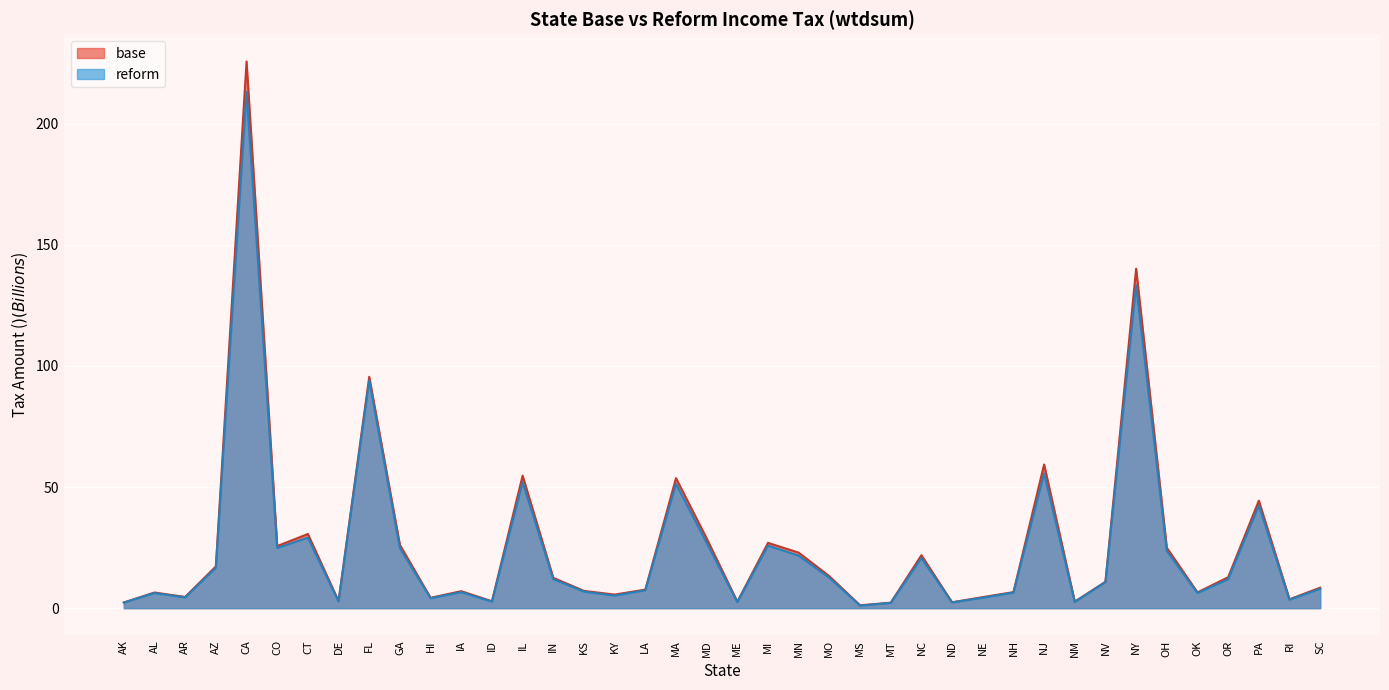

Reading left to right, list all the values displayed in this chart.

base: 2.3	6.4	4.6	17.2	225.7	25.6	30.6	2.9	95.5	26.1	4.3	7.0	2.8	54.7	12.5	7.1	5.6	7.6	53.7	28.8	2.6	26.9	22.9	13.2	1.2	2.2	21.8	2.4	4.5	6.6	59.3	2.7	10.9	140.1	24.9	6.5	12.7	44.4	3.7	8.5
reform: 2.3	6.2	4.4	16.7	213.2	24.8	29.1	2.8	94.0	24.7	4.1	6.6	2.7	52.0	12.0	6.8	5.2	7.4	51.3	27.0	2.5	25.8	21.7	12.5	1.0	2.1	20.7	2.4	4.3	6.4	55.6	2.6	10.7	133.2	23.5	6.2	11.9	42.4	3.5	8.0